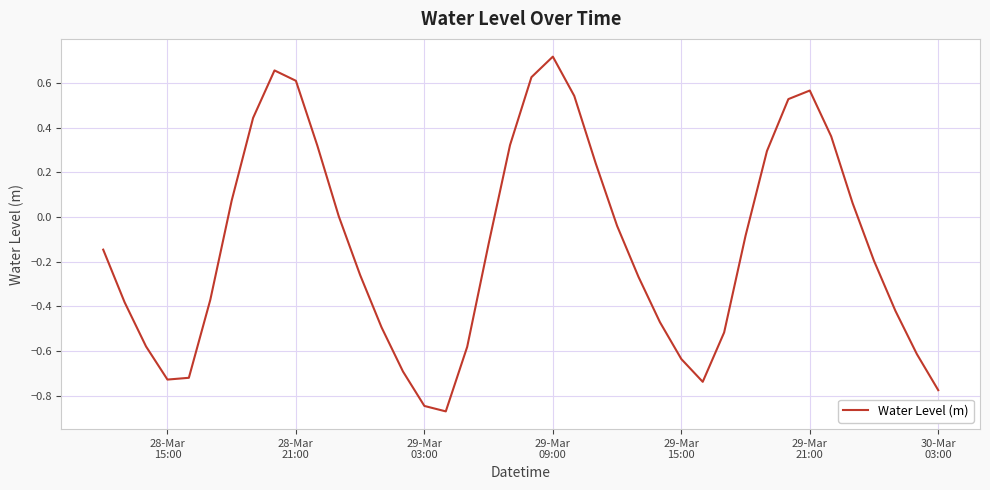

What is the difference between the maximum and minimum values?

1.6